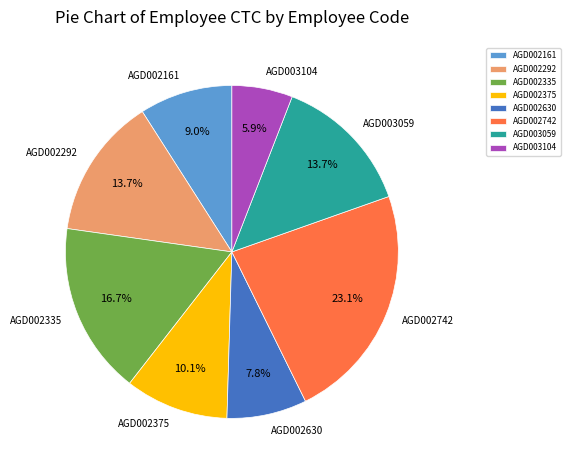

Between AGD002335 and AGD003104, which is larger?

AGD002335